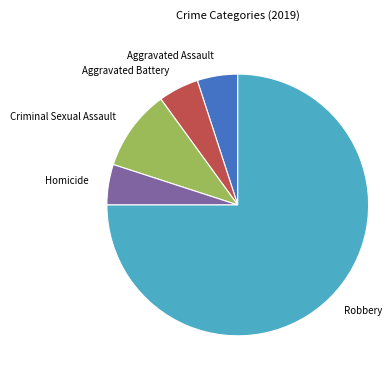

What is the largest slice in the pie chart?

Robbery